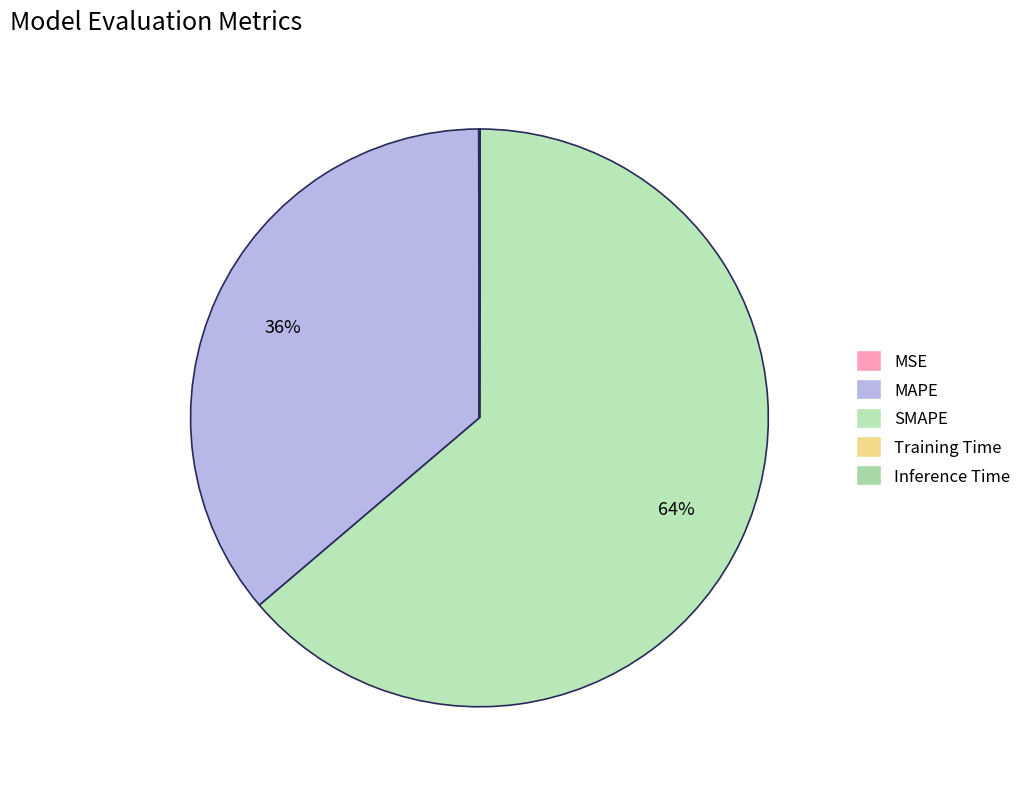

To the nearest percent, what portion does MAPE represent?

36%